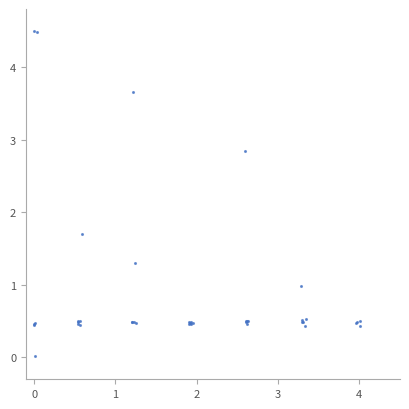

What Y value in the scatter plot is closest to 2?

1.7